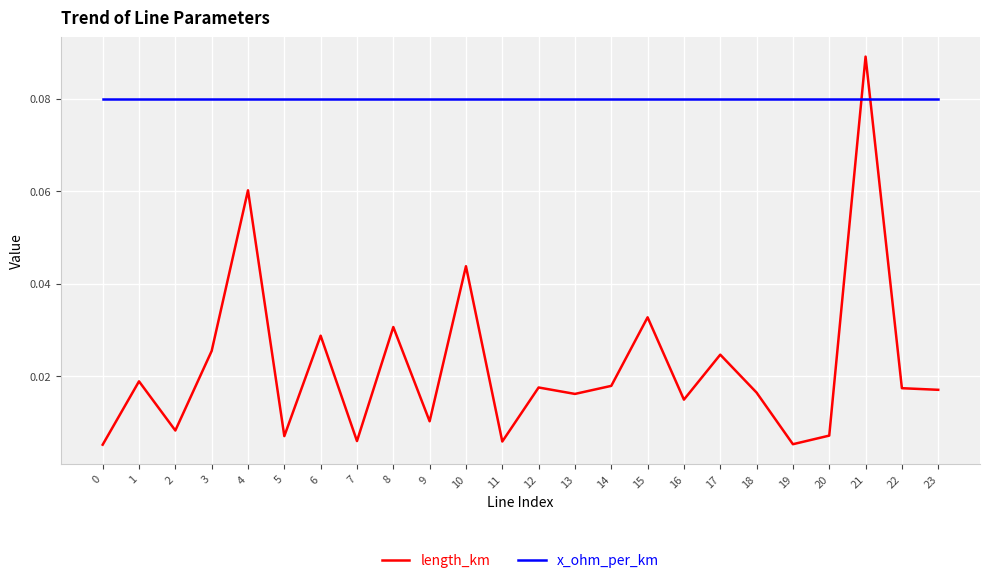

Which series has the largest total across all categories?

x_ohm_per_km